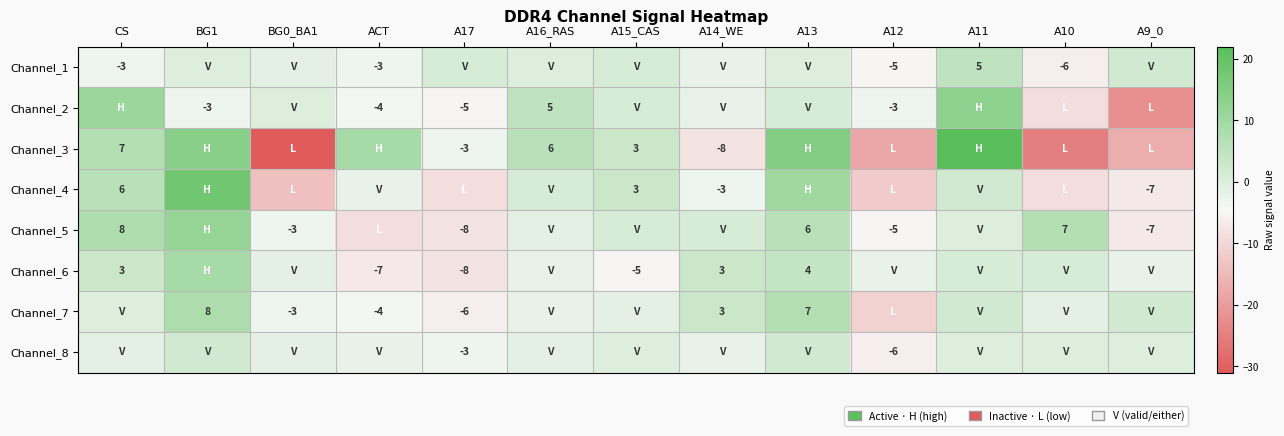

At which category is the sum across all series the highest?

BG1